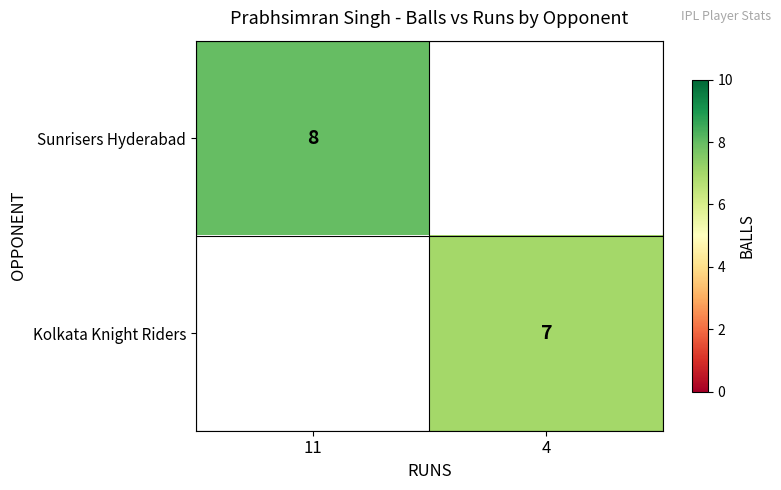

The value of Sunrisers Hyderabad at 11 is 8. True or false?

True